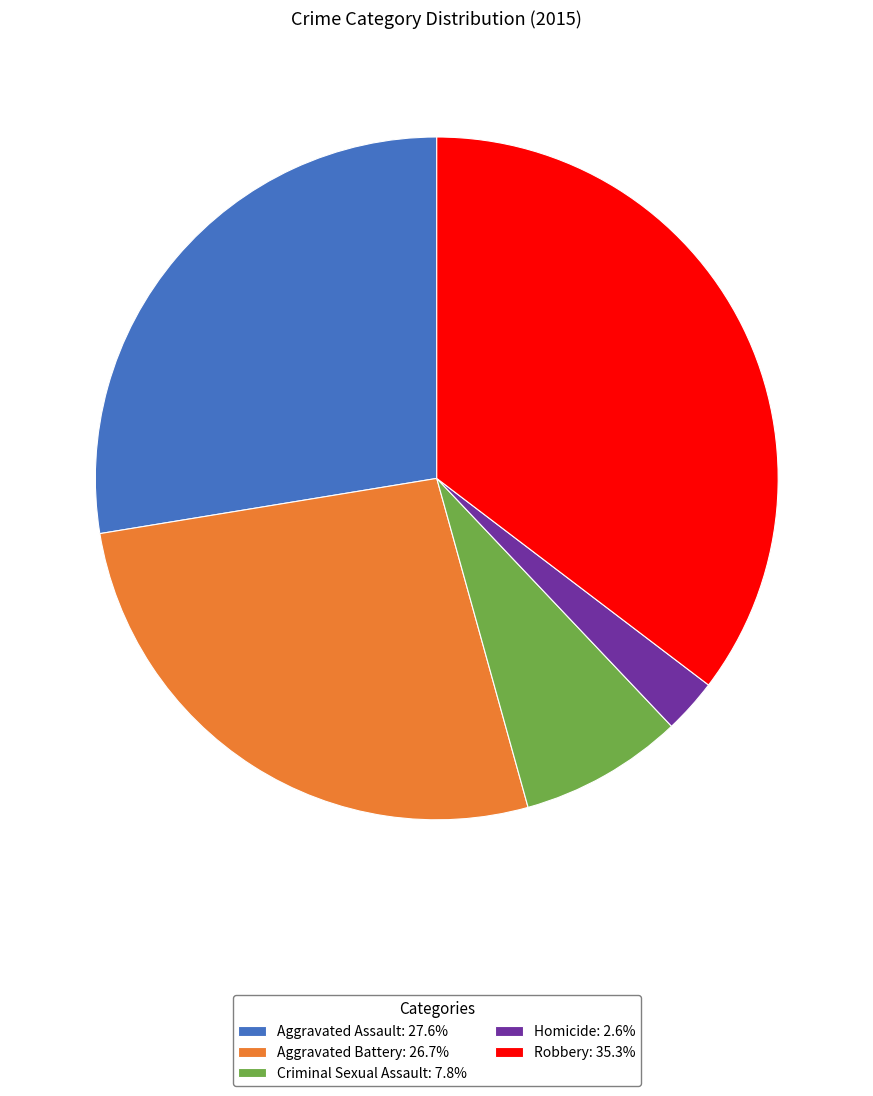

The Criminal Sexual Assault slice represents 1% of the pie. True or false?

False